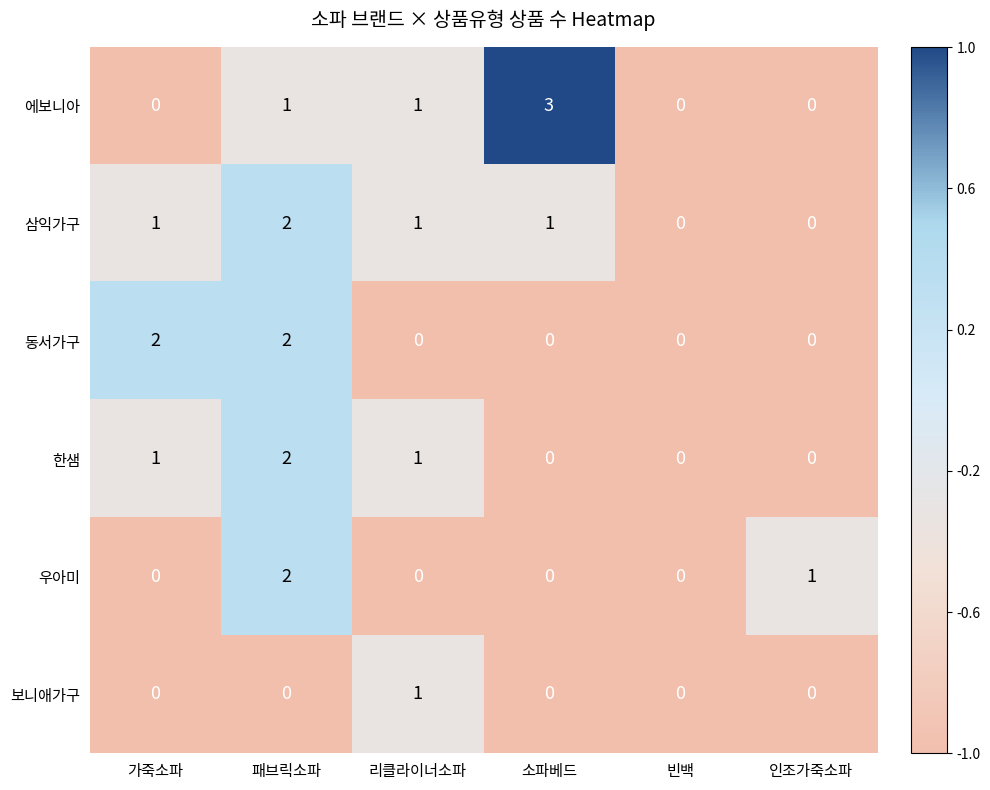

Which category has the highest value across all series?

소파베드